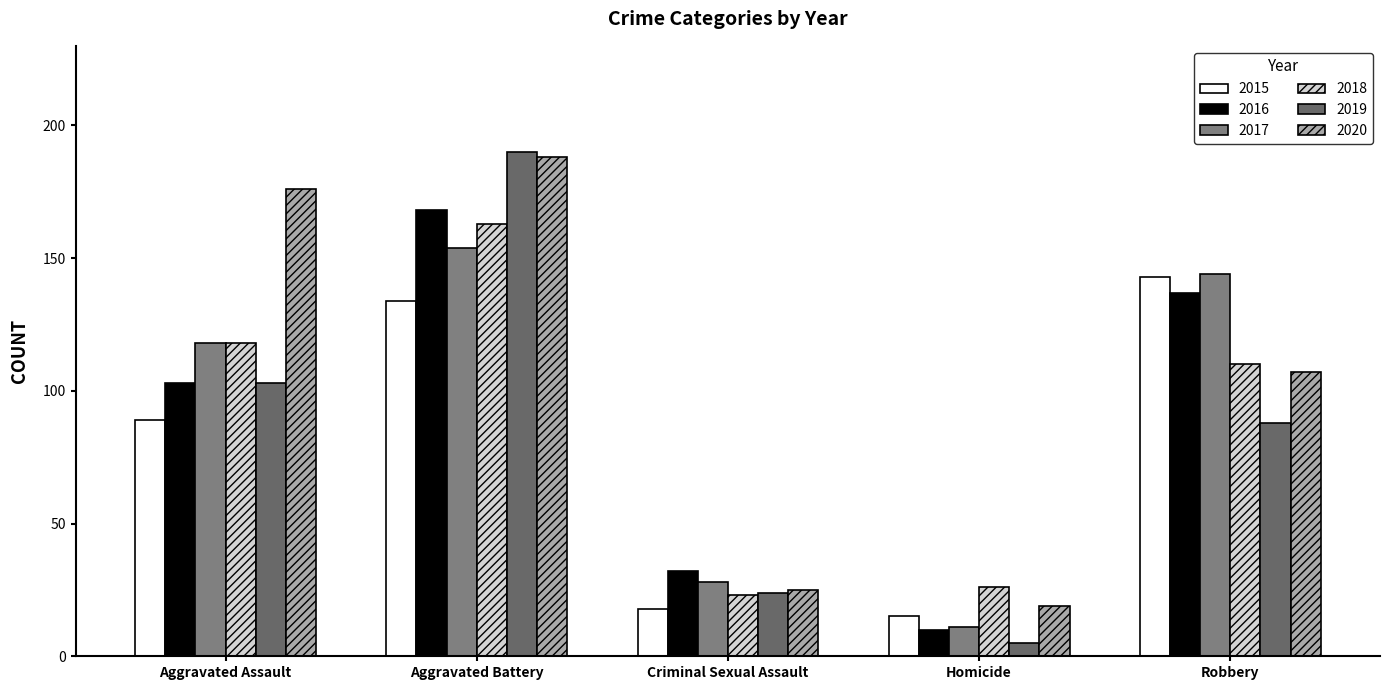

How many values in the 2018 series are below 110?

2